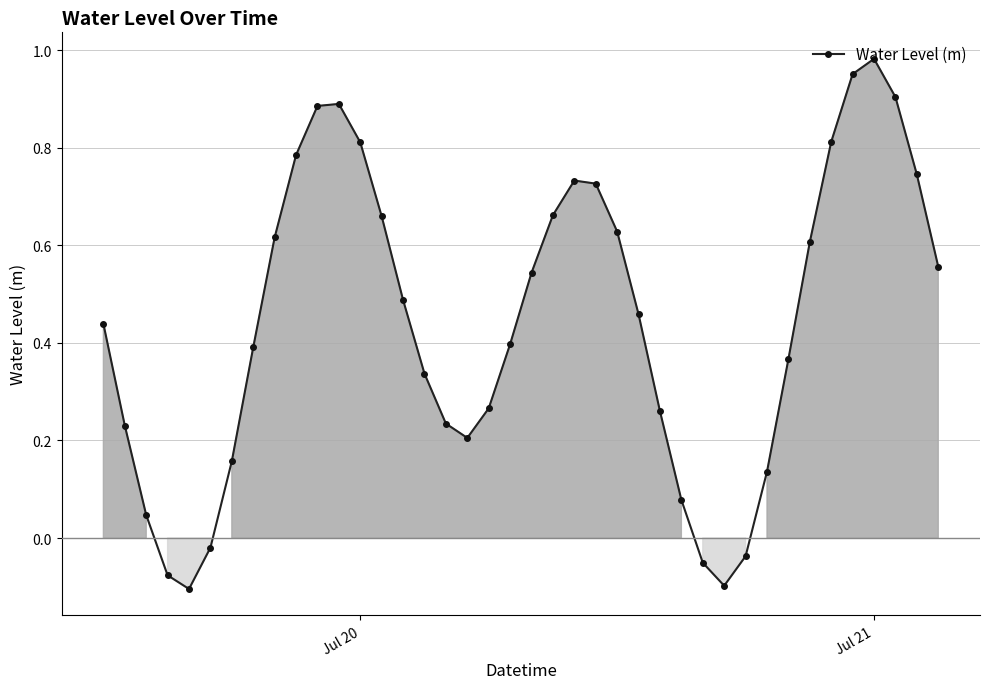

What is the sum of all values?

17.6